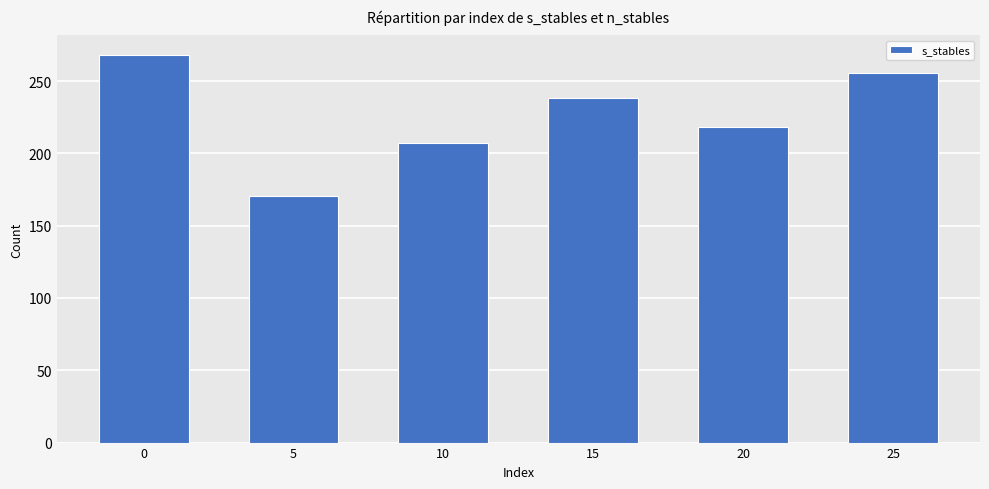

The value at 25 is 255.5. True or false?

True